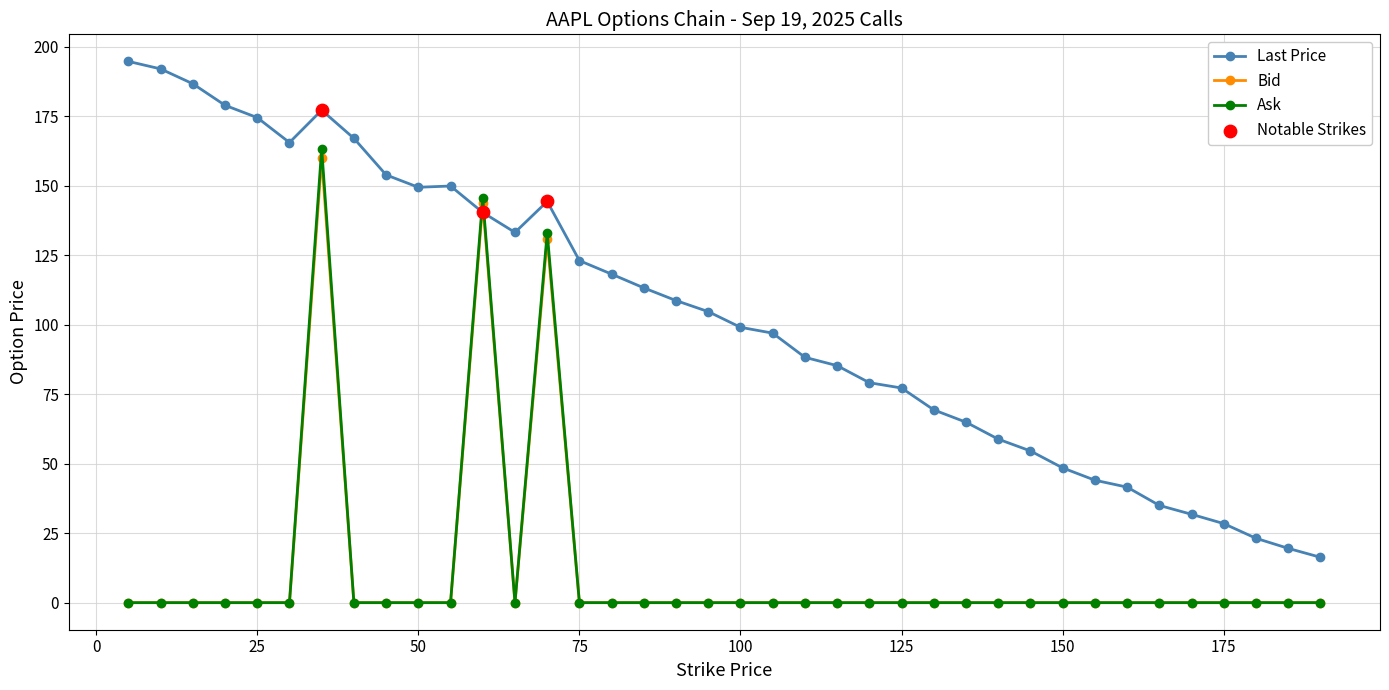

Which series has the largest total across all categories?

Last Price